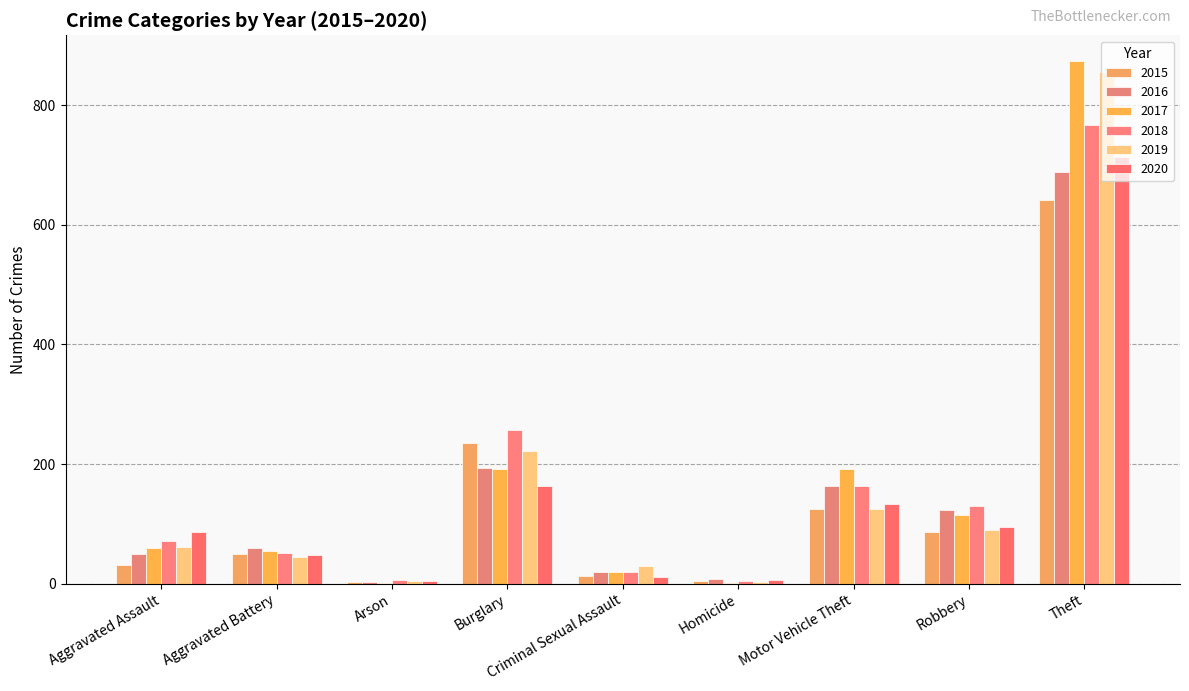

How many groups of bars are there?

9